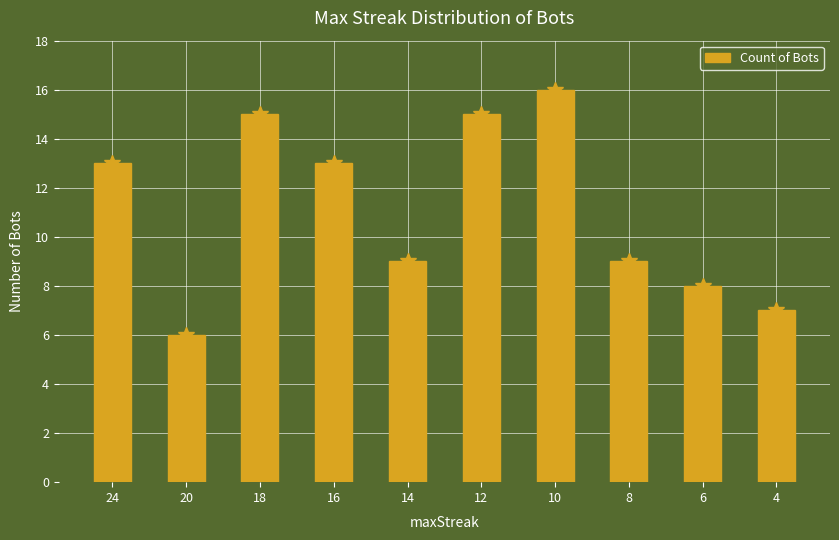

Does the chart contain stacked bars?

No